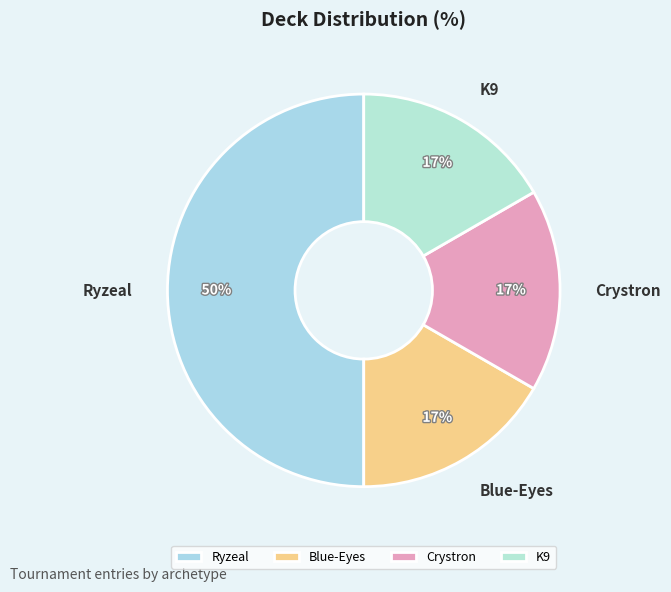

True or false: Crystron accounts for 17% of the total.

True